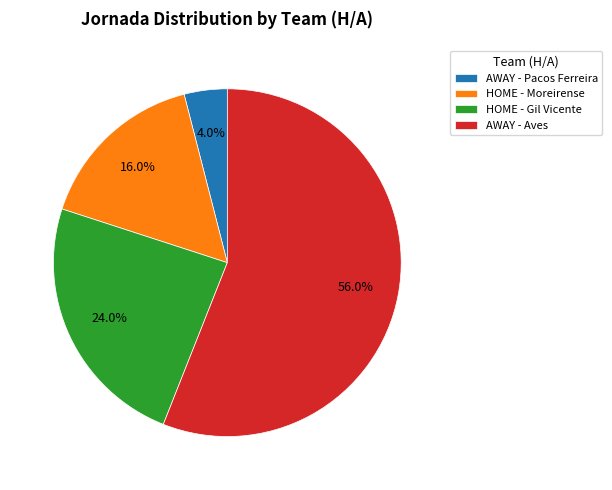

Which slice is the largest?

AWAY - Aves